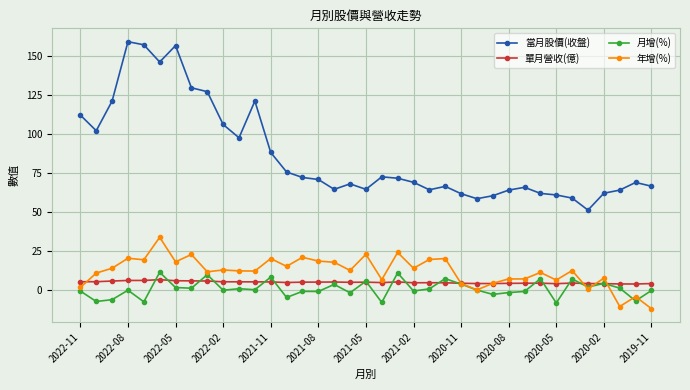

True or false: 單月營收(億) has more than 0 interior local peaks.

True